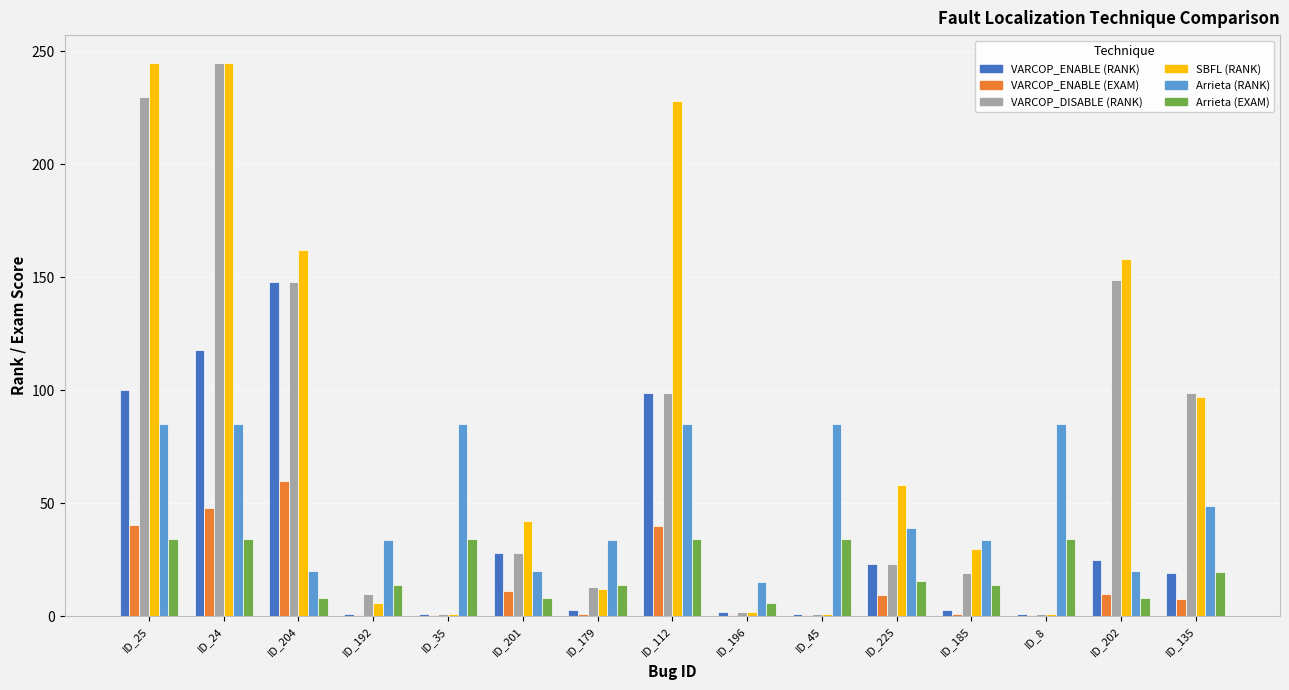

What is the difference between the SBFL (RANK) values at ID_112 and ID_201?

186.0